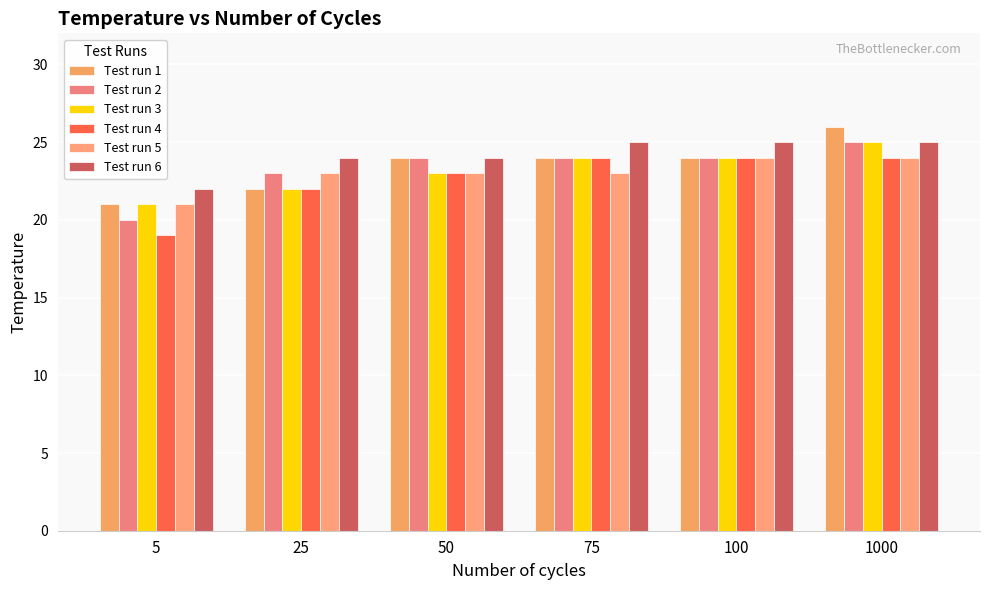

Which series has the largest total across all categories?

Test run 6